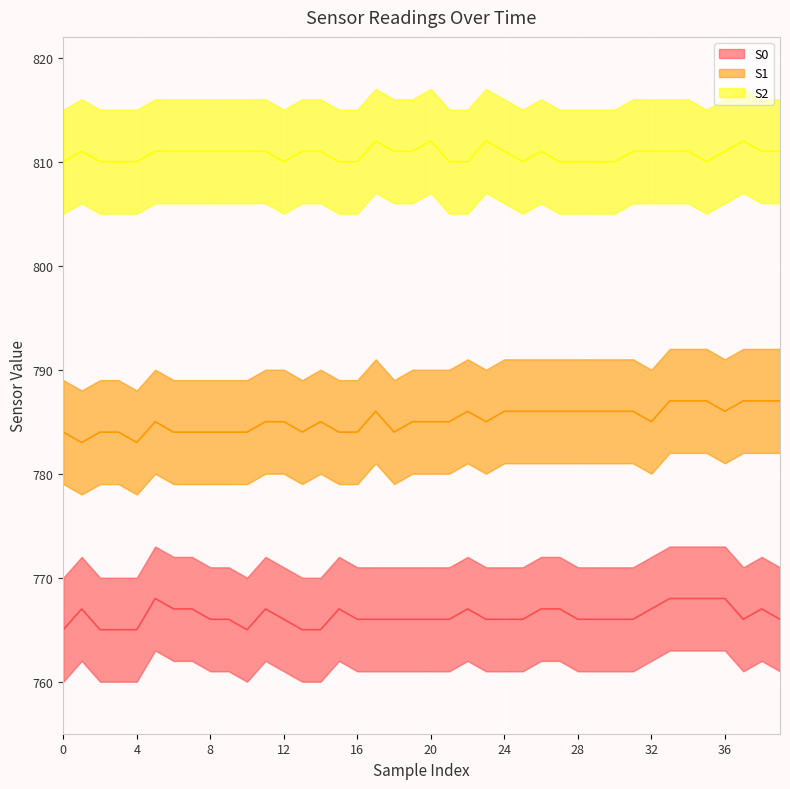

What is the sum of all S2 values?

32429